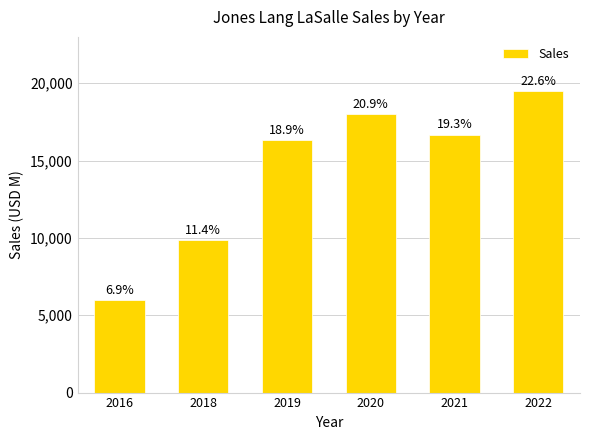

How many bars are there in total?

6